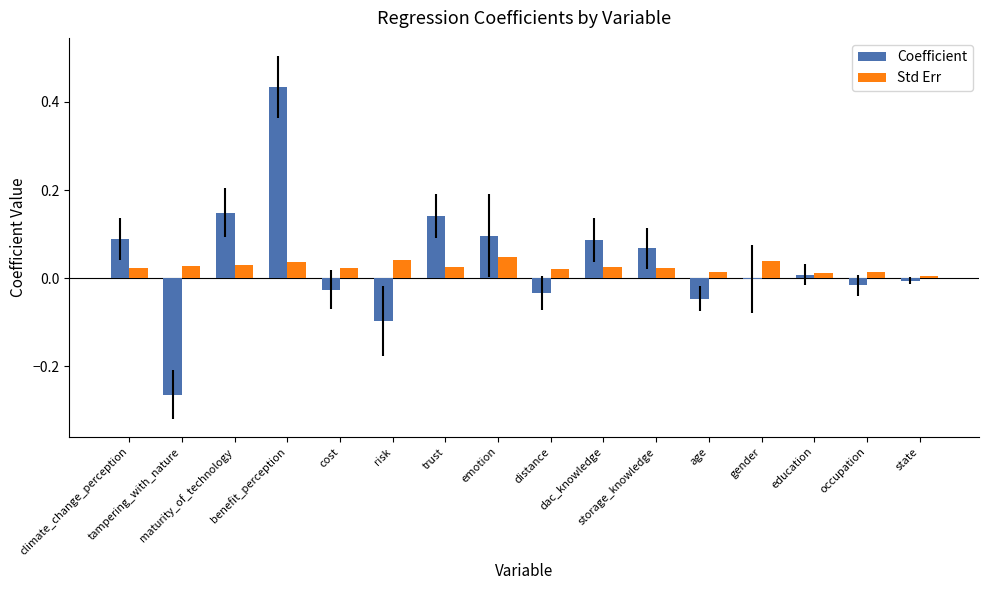

What are all the series names shown in the legend?

Coefficient, Std Err